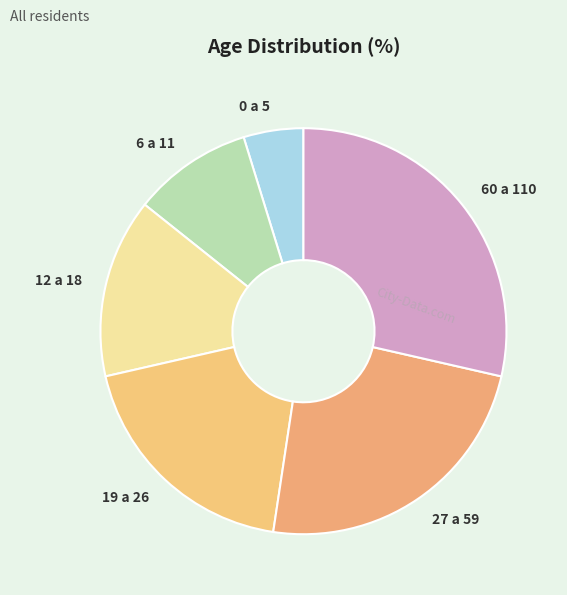

Count the number of slices in the pie.

6